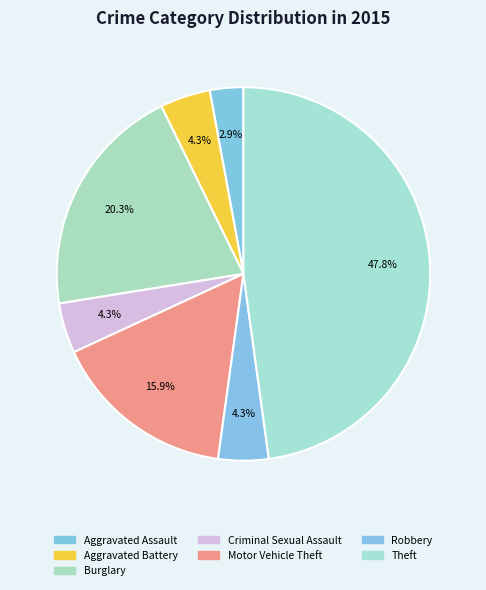

How many slices are in this pie chart?

7